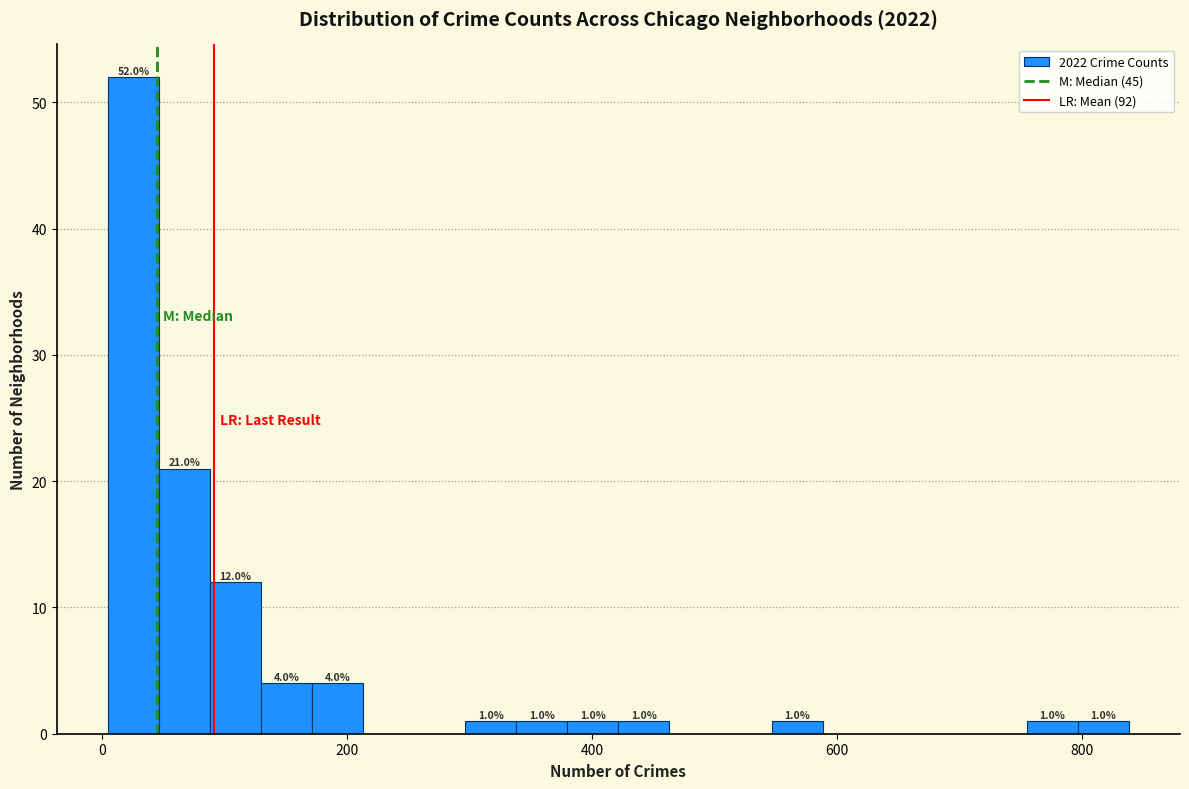

Read against the x-axis, roughly where is the centre of the tallest bar?

20